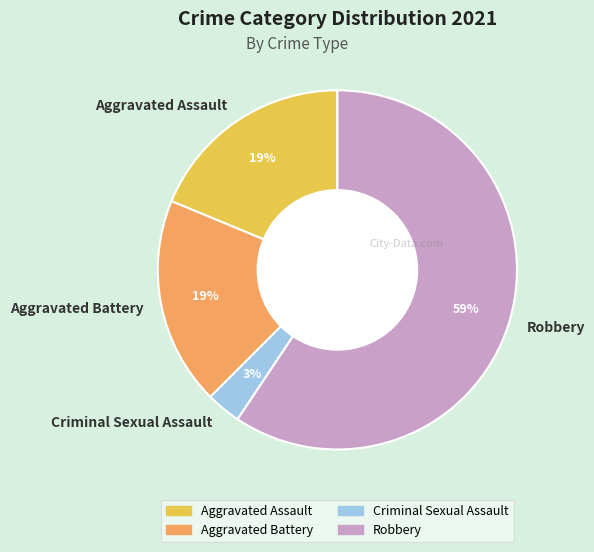

Does any single category account for the majority?

Yes